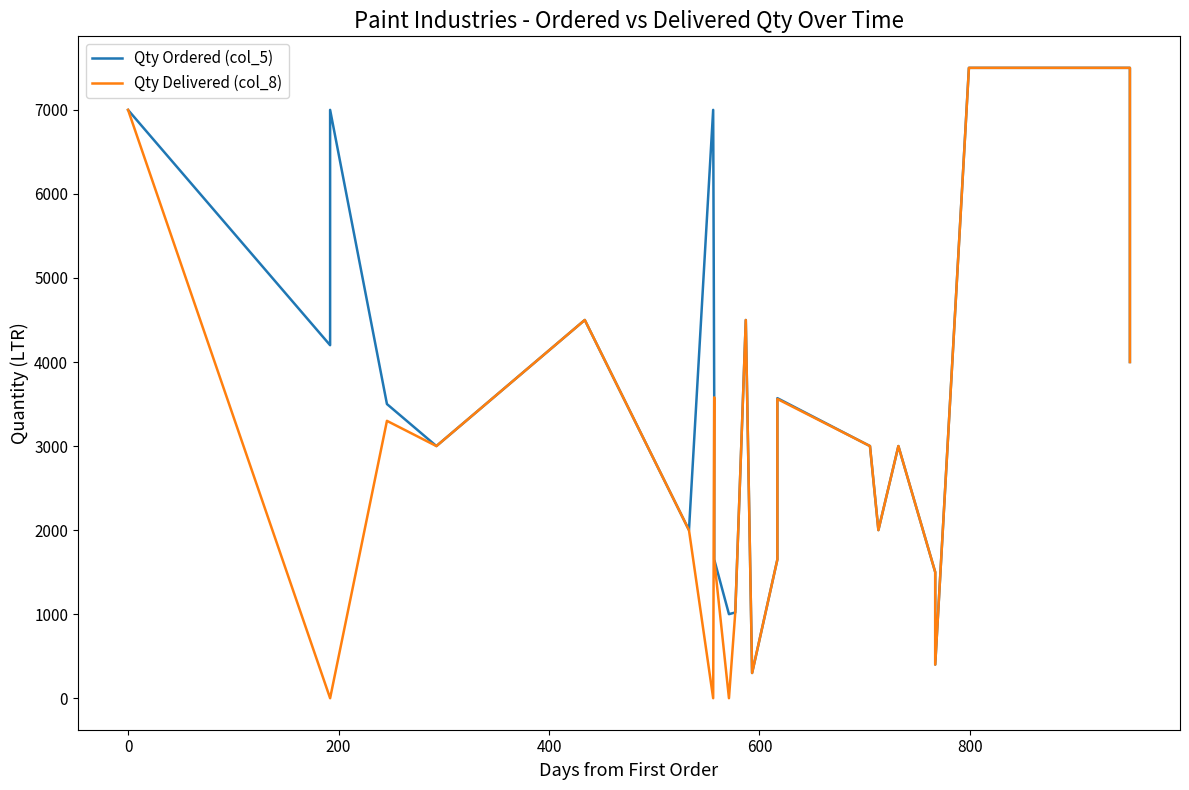

True or false: Qty Delivered (col_8) has more than 0 interior local peaks.

True